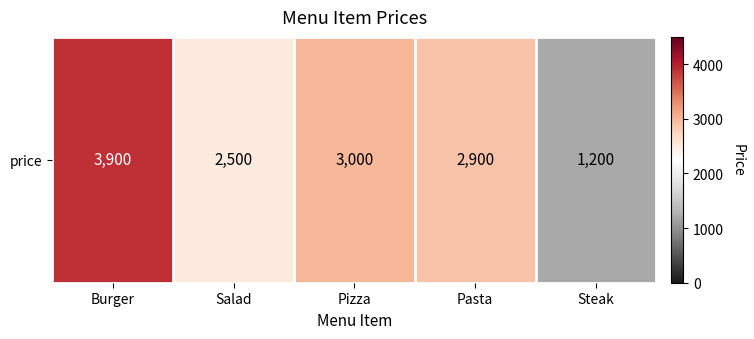

List the labels in order of value, largest first.

Burger, Pizza, Pasta, Salad, Steak